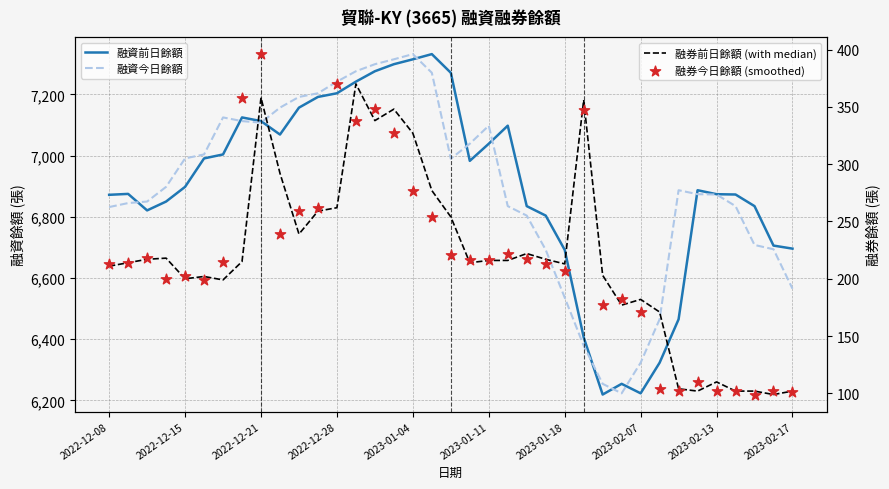

At how many categories does at least one series exceed 1544?

37